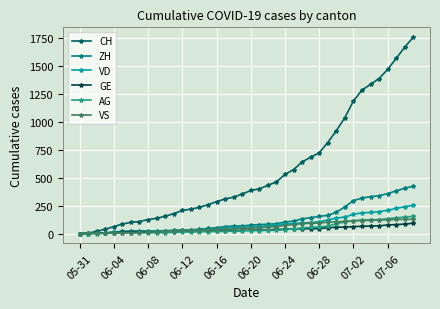

How many data points in AG are less than 26?

20